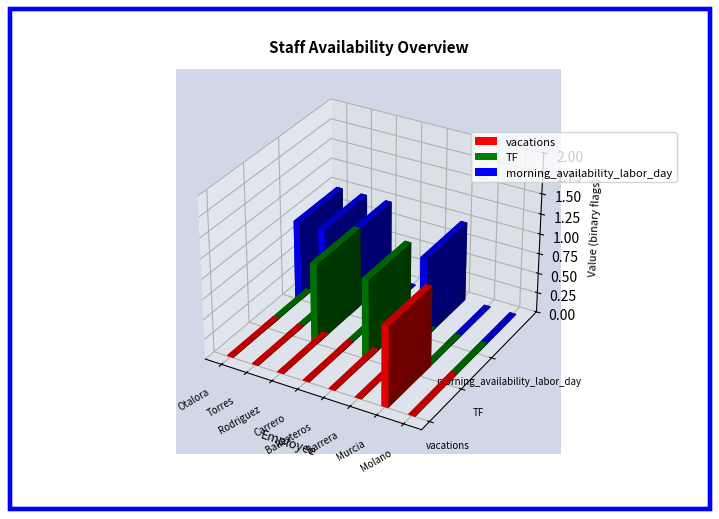

Which has a higher value, Otalora or Murcia?

Murcia